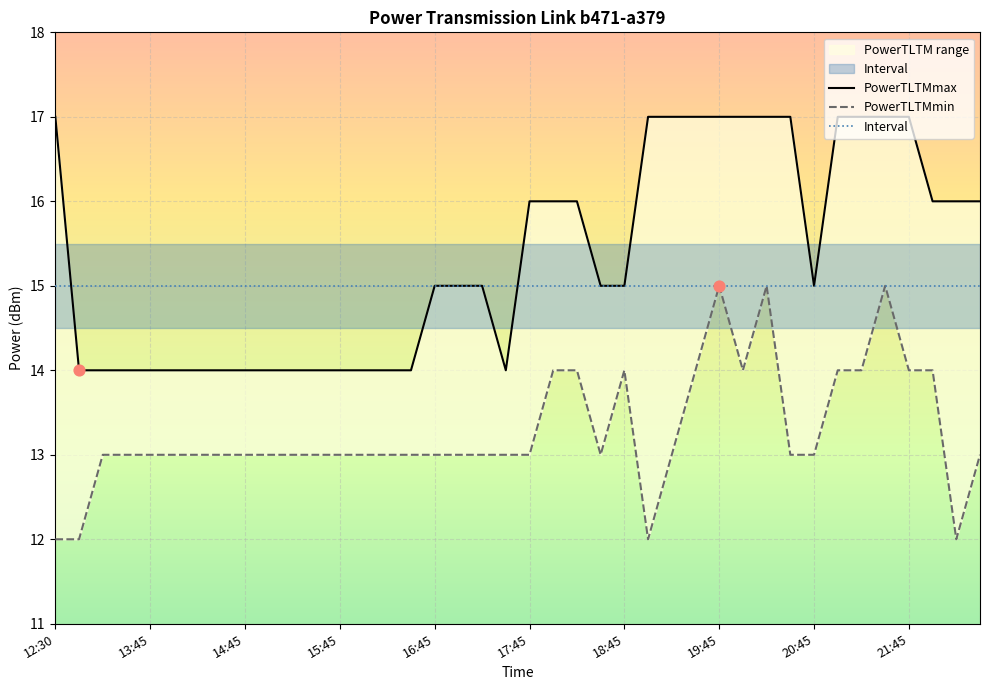

Which series reaches the maximum Y coordinate?

PowerTLTMmax